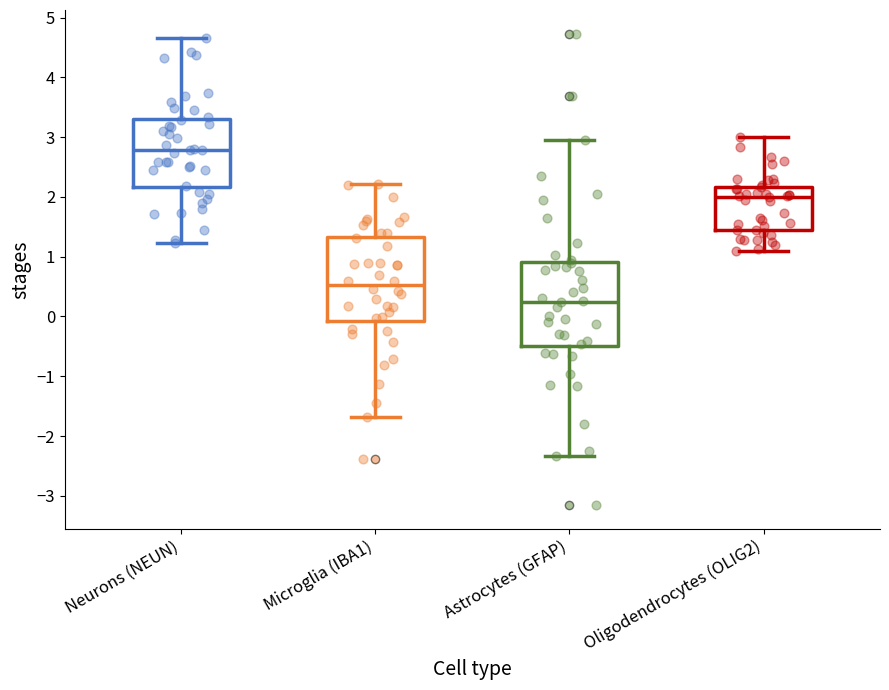

Which box has the lowest median line?

Astrocytes (GFAP)